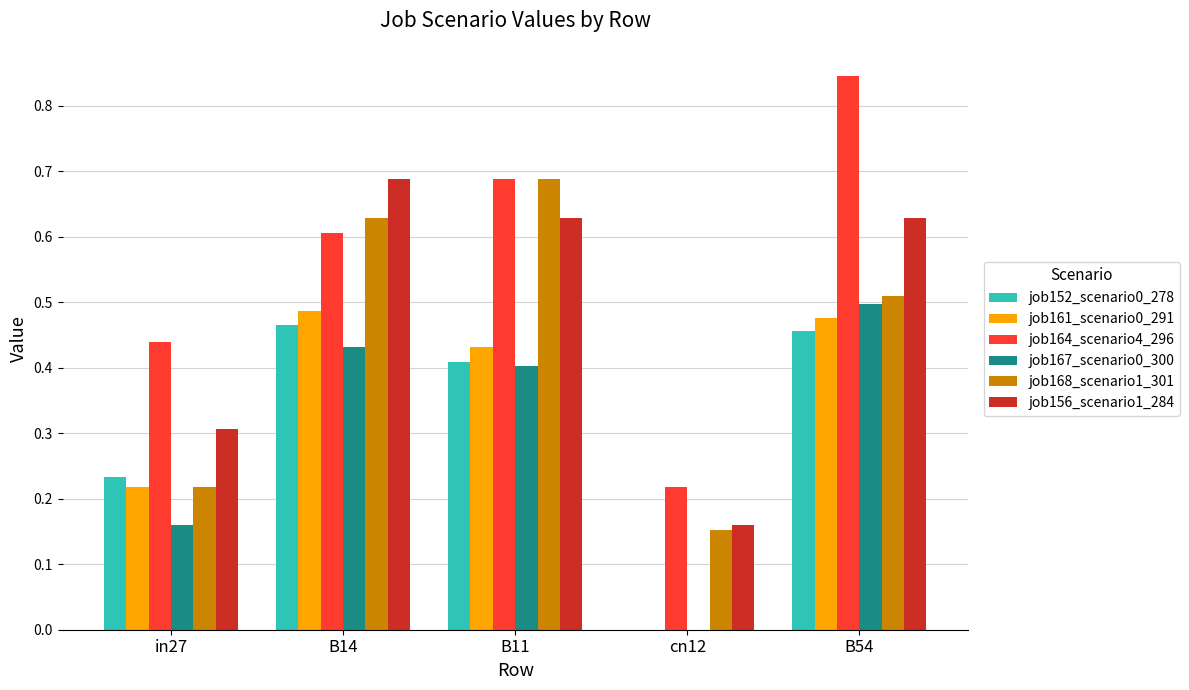

How many distinct data groups are displayed?

6